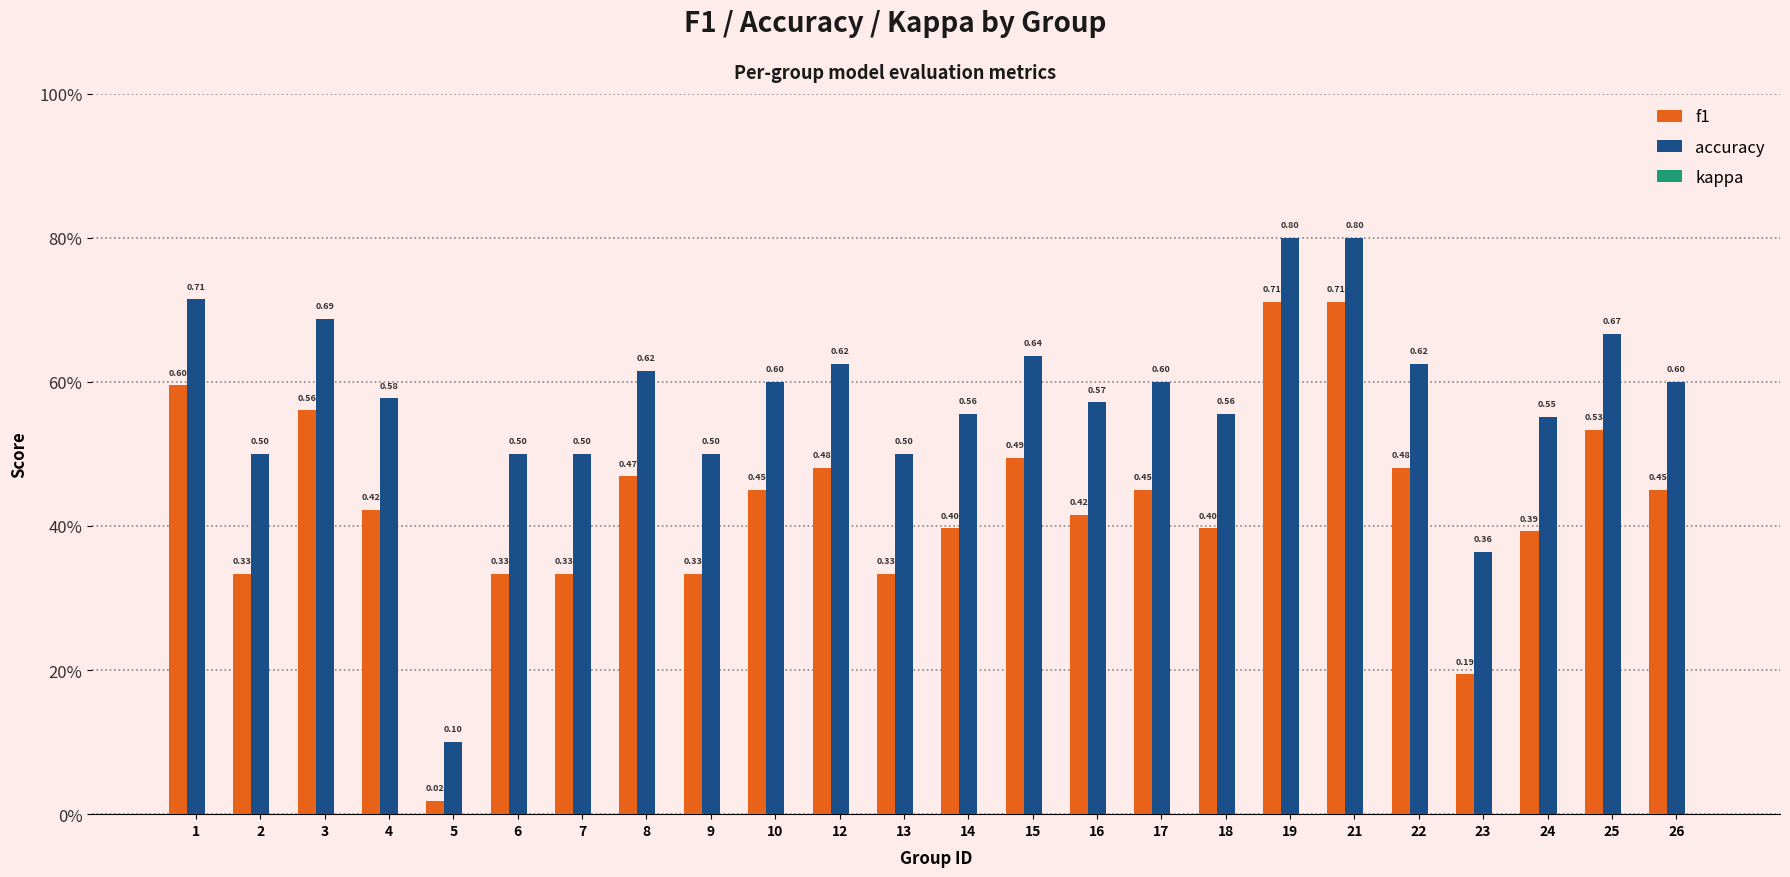

Which series changed the most between 9 and 17?

f1